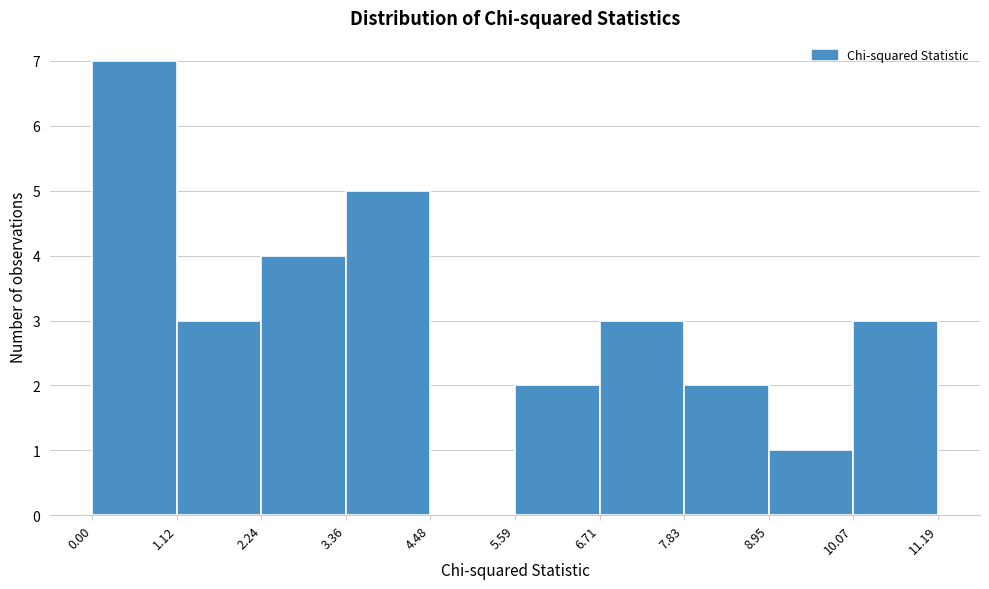

Reading left to right, transcribe this chart: for each bar, give the range it covers on the x-axis and its height. The values are not printed on the chart, so give them approximately, as read against the axis.

0.00 to 1.12: 7
1.12 to 2.24: 3
2.24 to 3.36: 4
3.36 to 4.48: 5
4.48 to 5.59: 0
5.59 to 6.71: 2
6.71 to 7.83: 3
7.83 to 8.95: 2
8.95 to 10.07: 1
10.07 to 11.19: 3